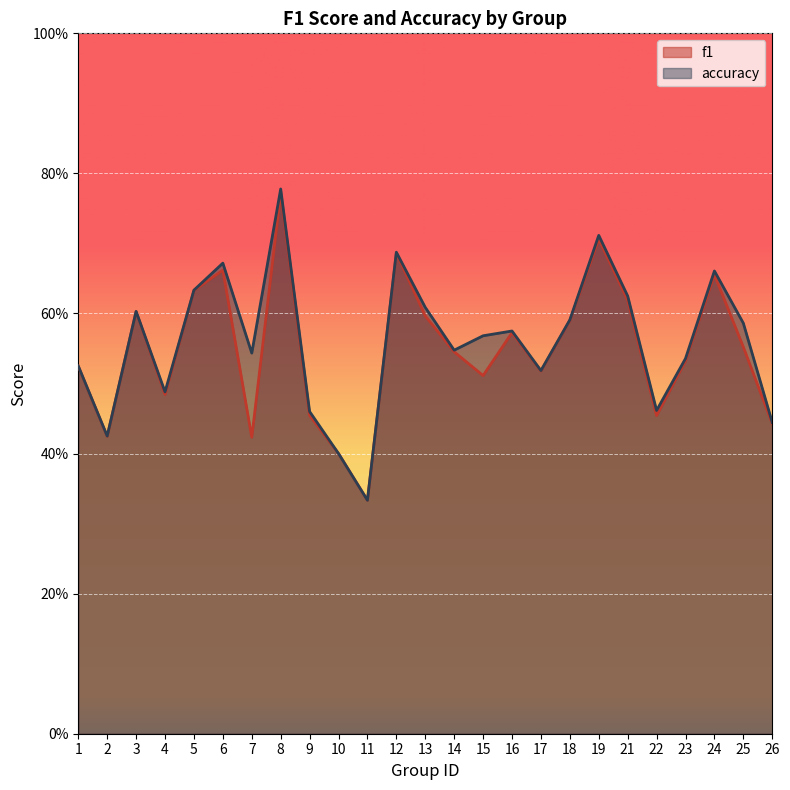

What is the difference between the maximum and minimum values in the accuracy series?

0.4